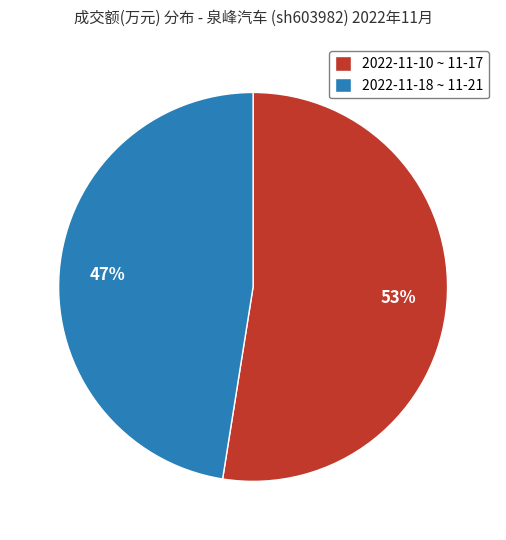

To the nearest percent, what is the average slice percentage?

50%